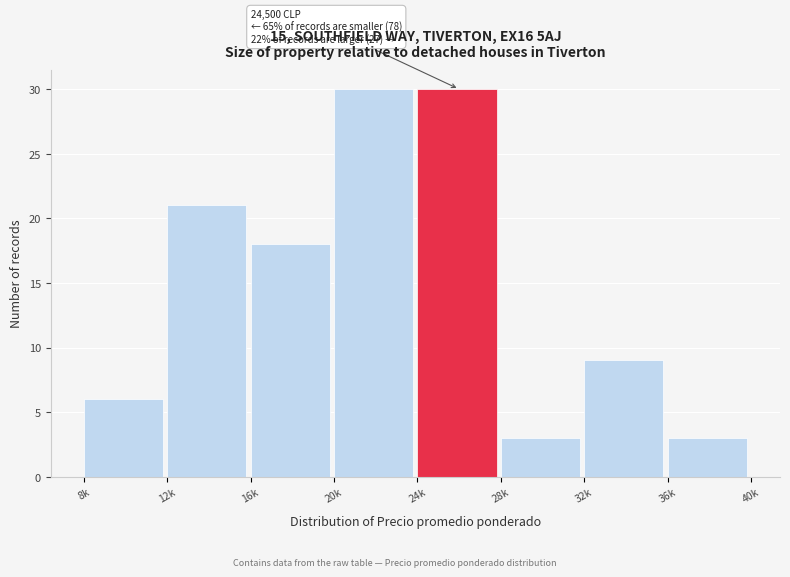

Reading left to right, list all the values displayed in this chart.

6	21	18	30	30	3	9	3